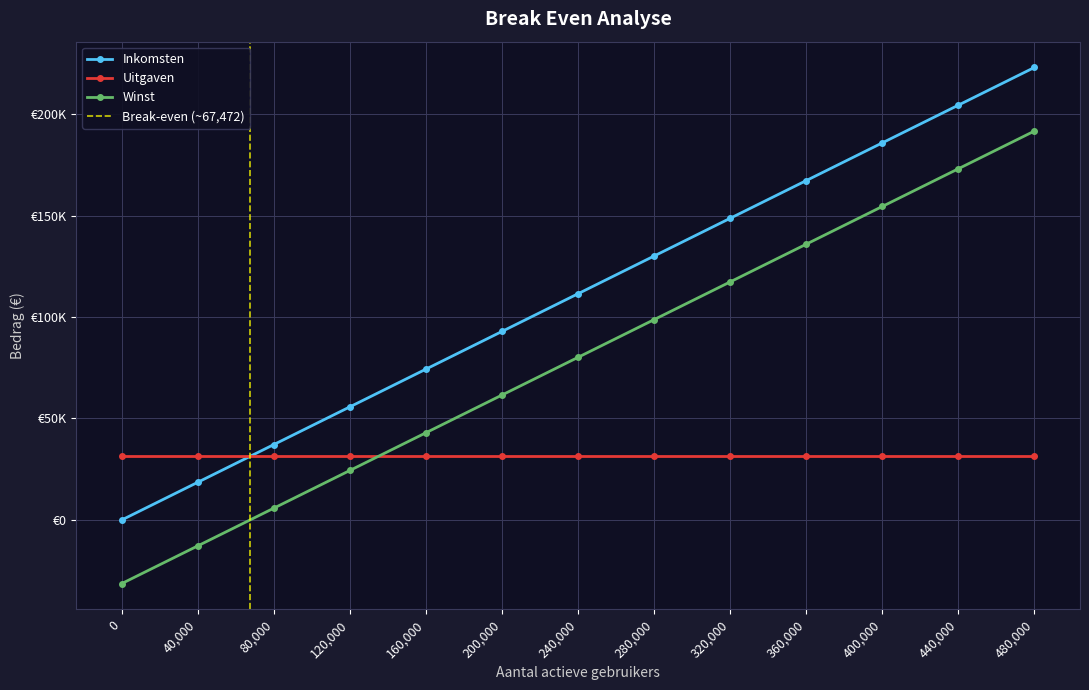

At which label is Inkomsten closest to 111487?

240,000